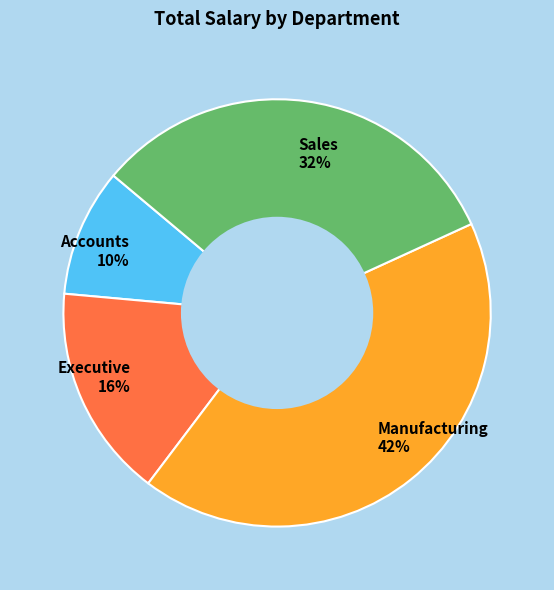

To the nearest percent, what portion does Sales represent?

32%